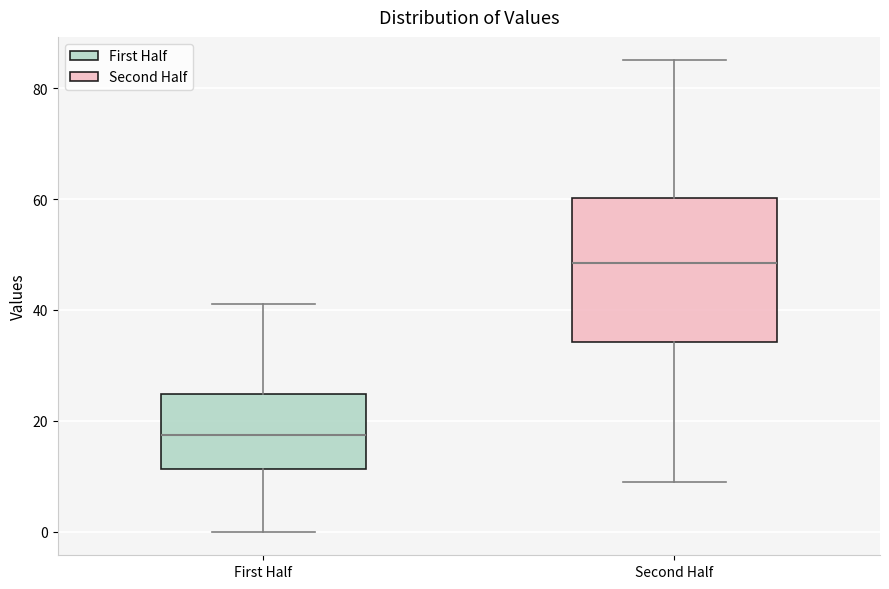

Which box is the tallest, from its lower edge to its upper edge?

Second Half